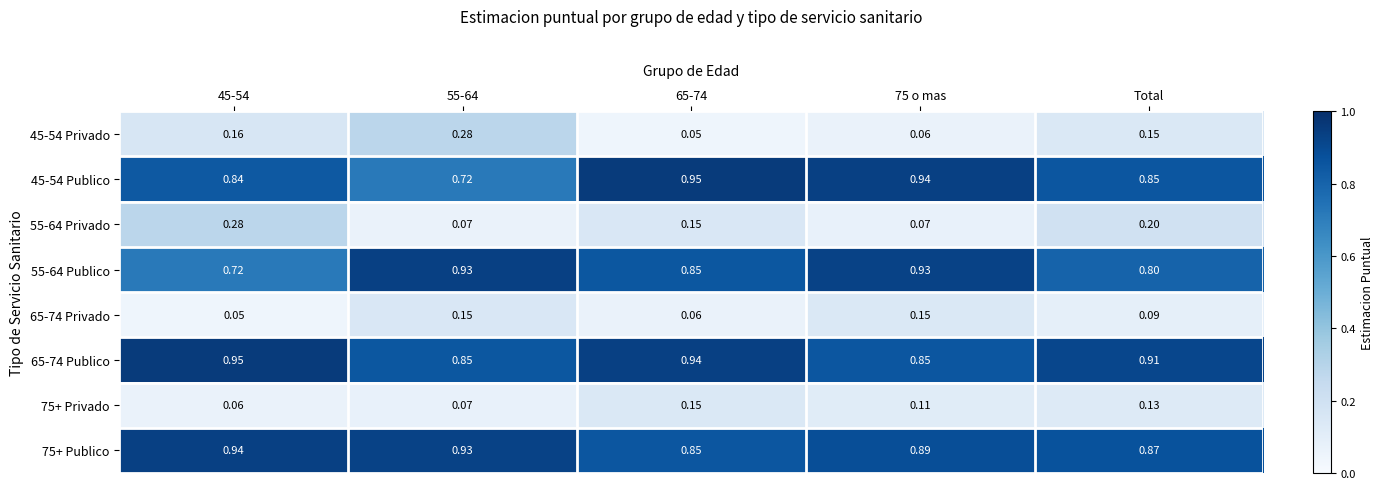

Is the value of 55-64 Publico at 75 o mas greater than the value of 75+ Publico at Total?

Yes